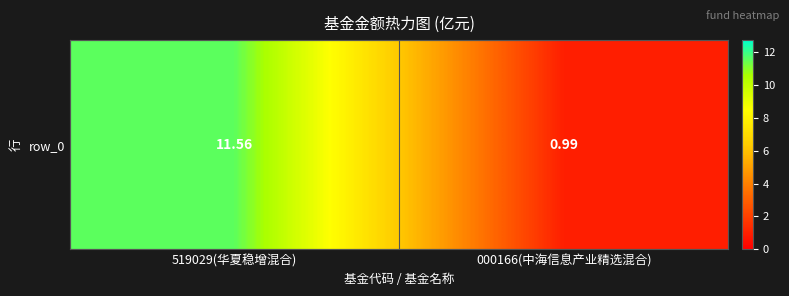

What is the difference between the values at 519029(华夏稳增混合) and 000166(中海信息产业精选混合)?

10.6